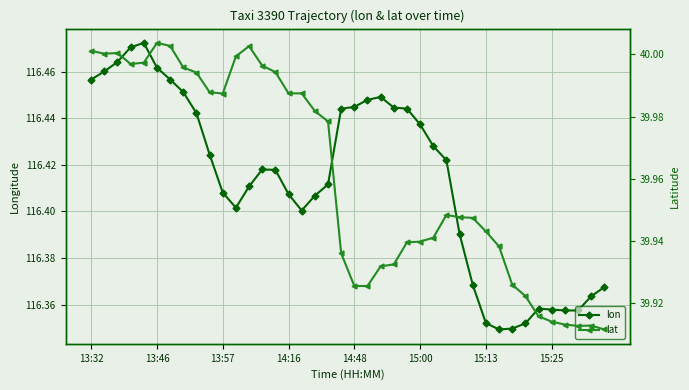

True or false: lat and lon cross at least once.

False